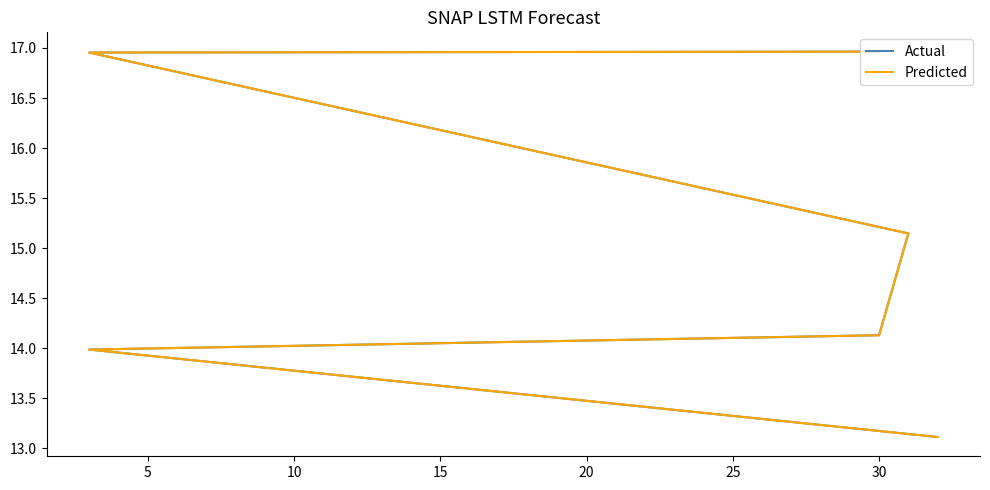

Reading right to left, extract all data points from this chart.

Actual: 17.0	17.0	15.1	14.1	14.0	13.1
Predicted: 17.0	17.0	15.1	14.1	14.0	13.1